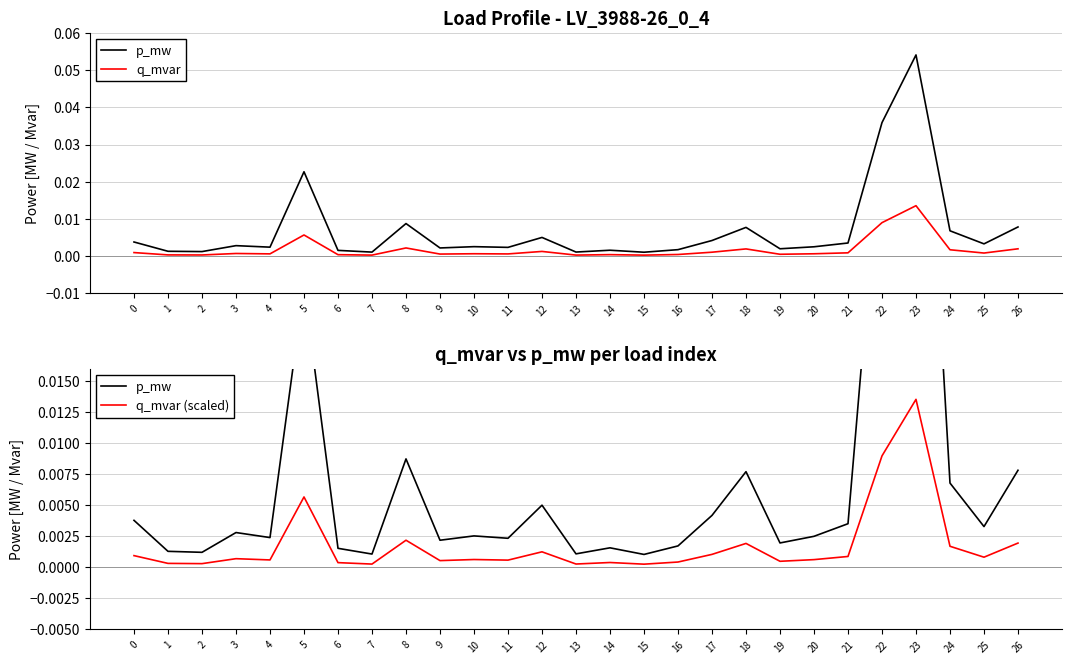

In q_mvar, how many points are lower than both neighbors (excluding endpoints)?

9